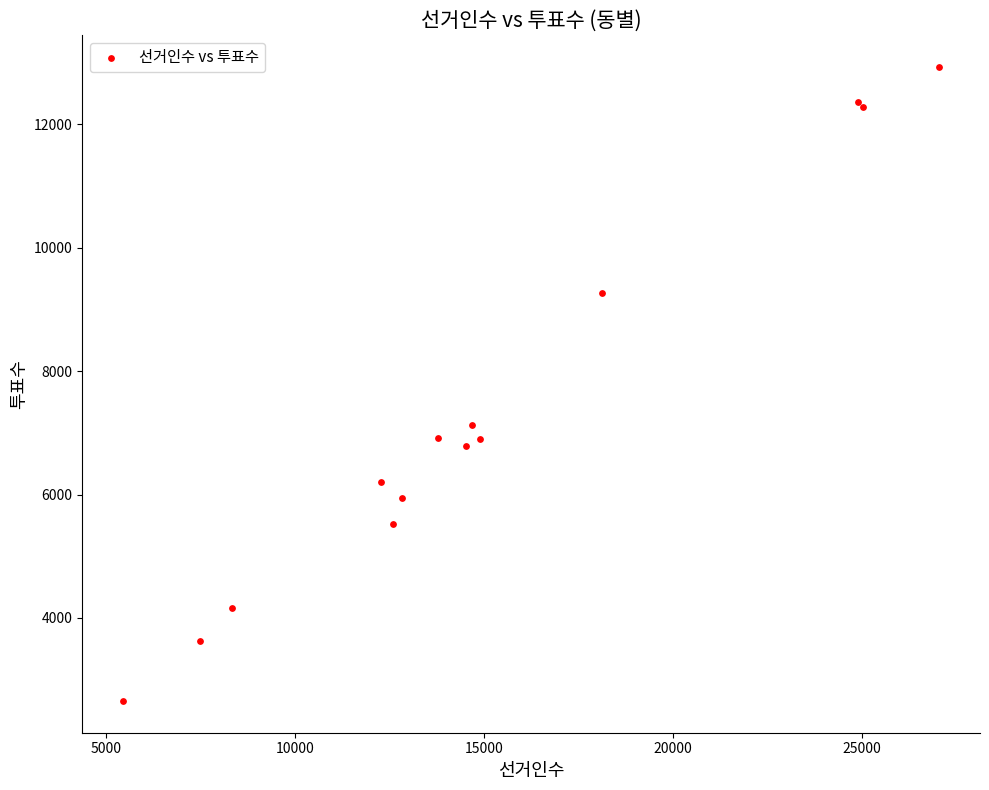

What Y value in the scatter plot is closest to 7791?

7130